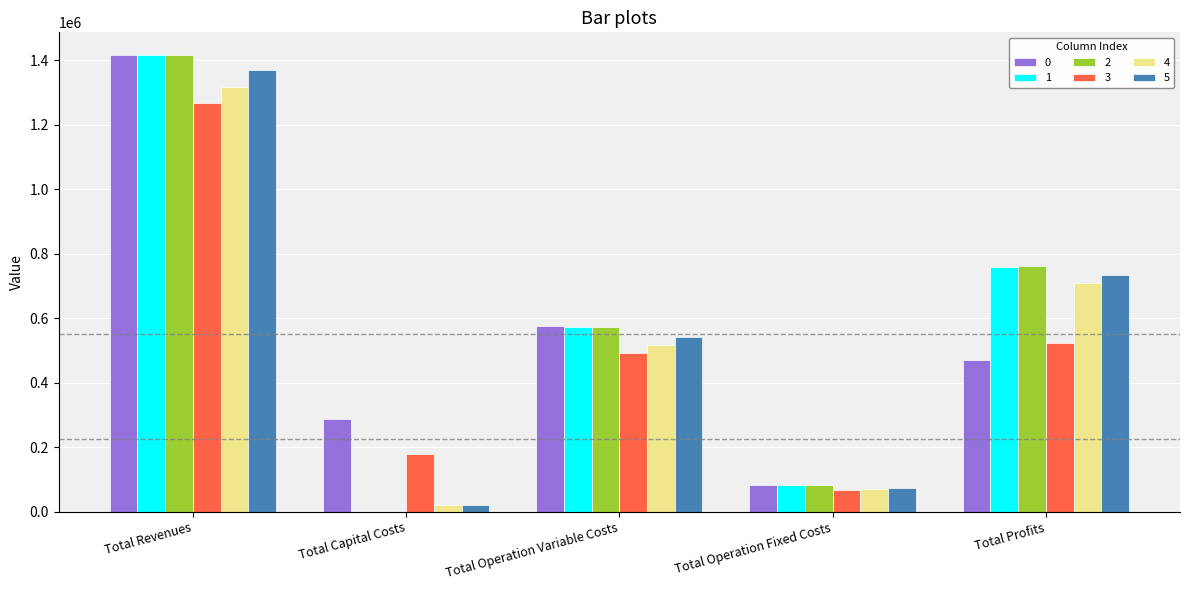

What is the sum of the 5 values at Total Profits and Total Revenues?

2104802.7